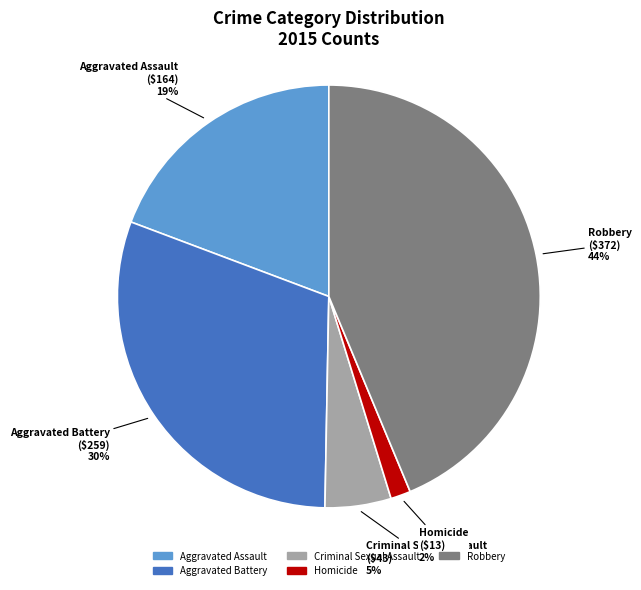

Between Homicide and Criminal Sexual Assault, which is larger?

Criminal Sexual Assault